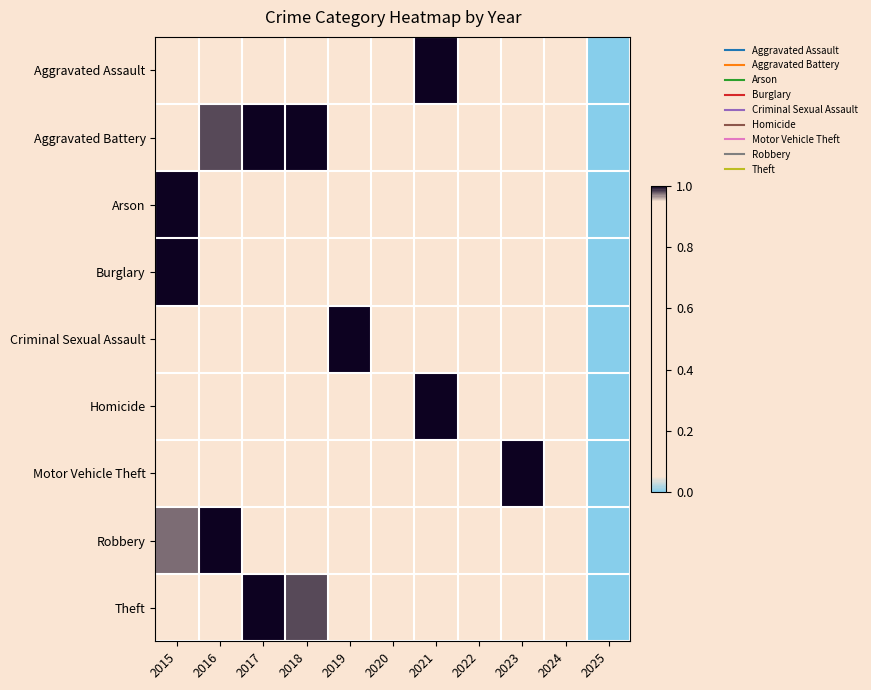

What is the greatest value displayed?

1.0